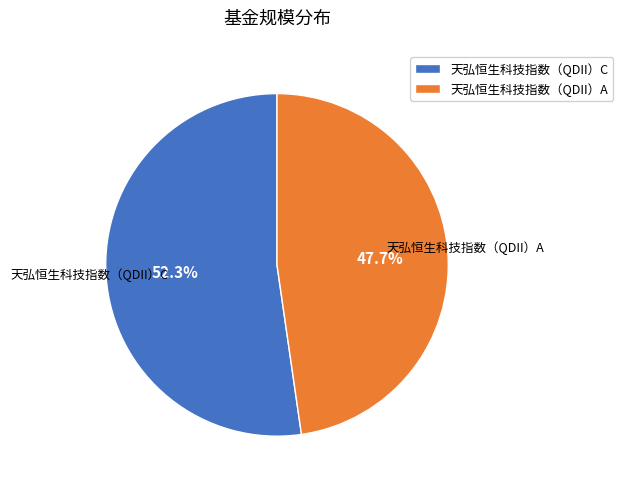

Is there a majority slice in this chart?

Yes